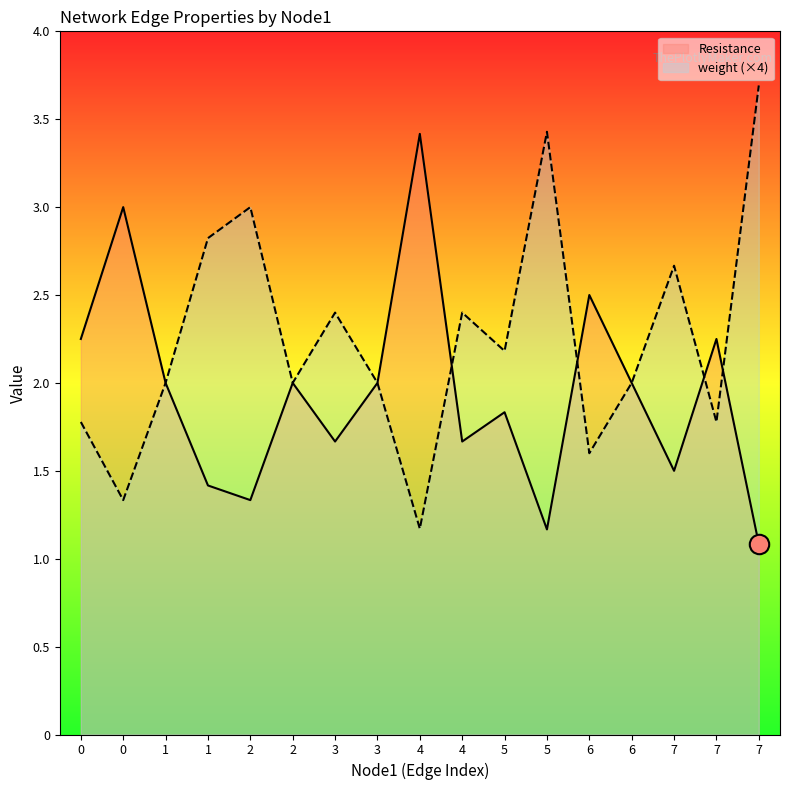

At how many categories does at least one series exceed 2?

13